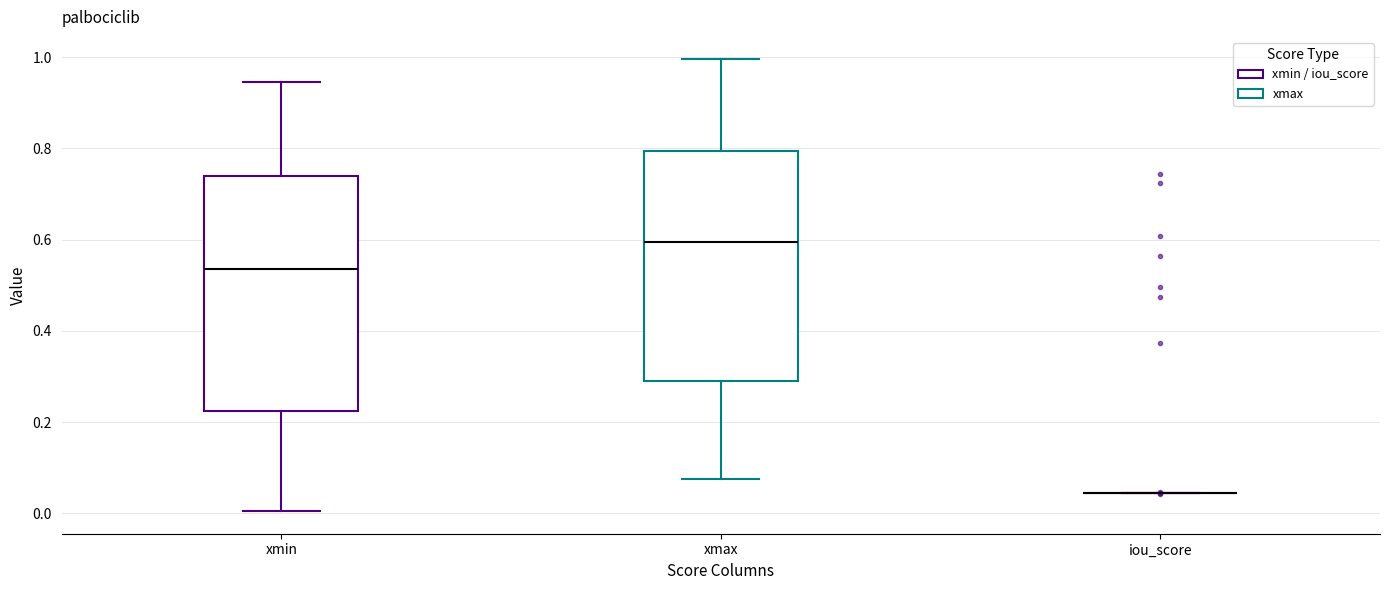

Reading left to right, transcribe this box plot: for each box, give where its median line is, the range the box spans, and where its two whiskers end, as read against the y-axis. The values are not printed on the chart, so give them approximately, as read against the axis.

xmin: median 0.54, box 0.22 to 0.74, whiskers 0.00 to 0.94
xmax: median 0.60, box 0.30 to 0.80, whiskers 0.08 to 1.00
iou_score: box collapsed to a line at 0.04, whiskers 0.04 to 0.04